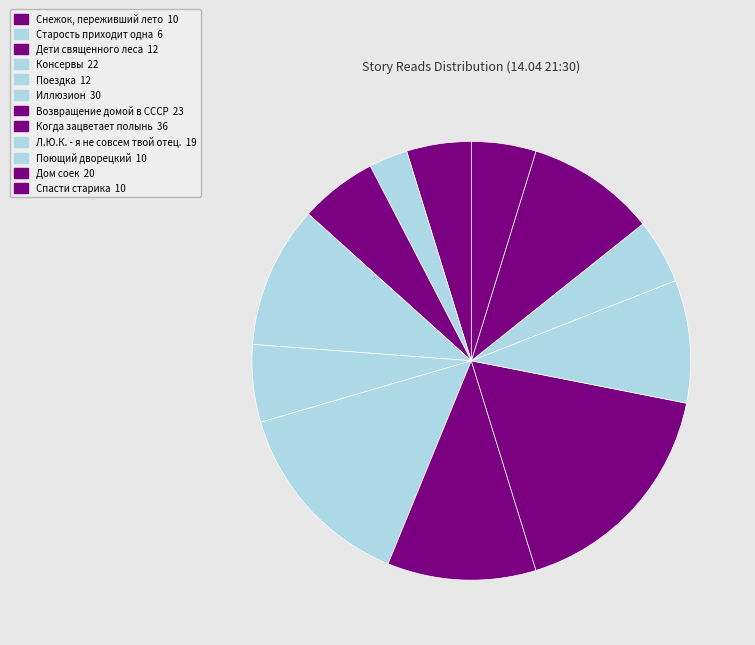

To the nearest percent, what is the difference between the largest and smallest slice percentages?

14%